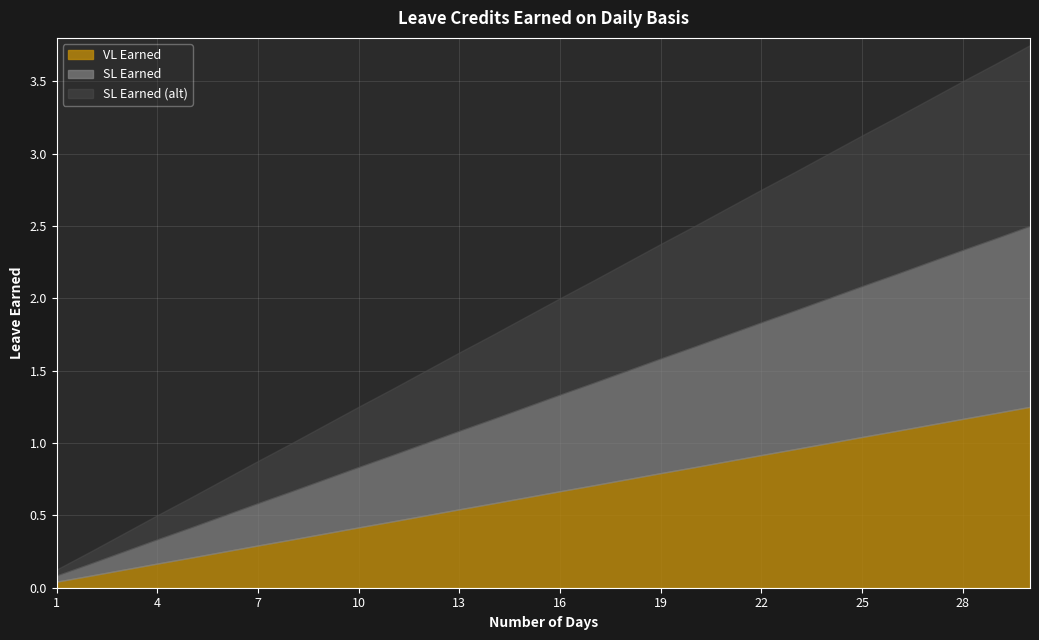

What are all the series names shown in the legend?

VL Earned, SL Earned, SL Earned (alt)